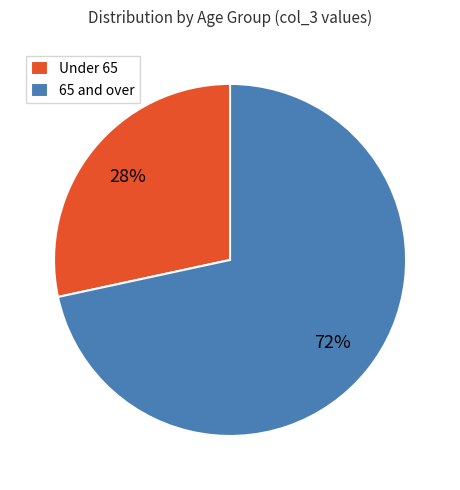

To the nearest percent, what is the average slice percentage?

50%